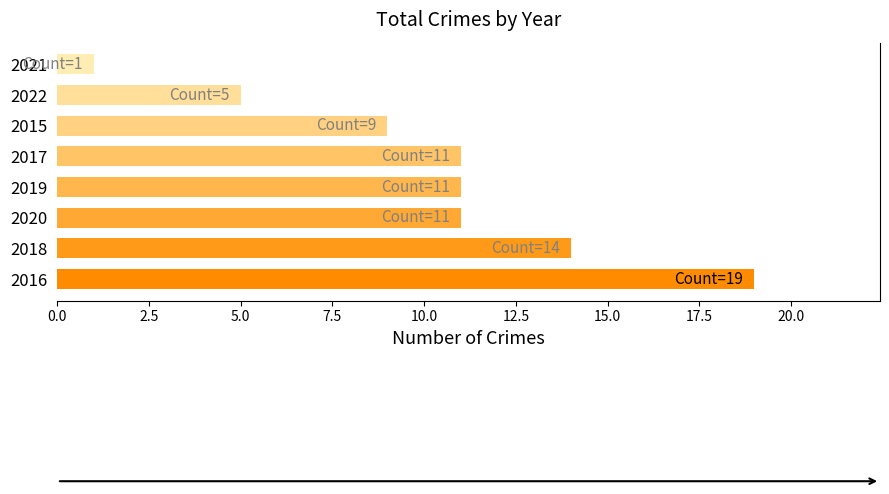

What is the change in value from 2019 to 2021?

-10